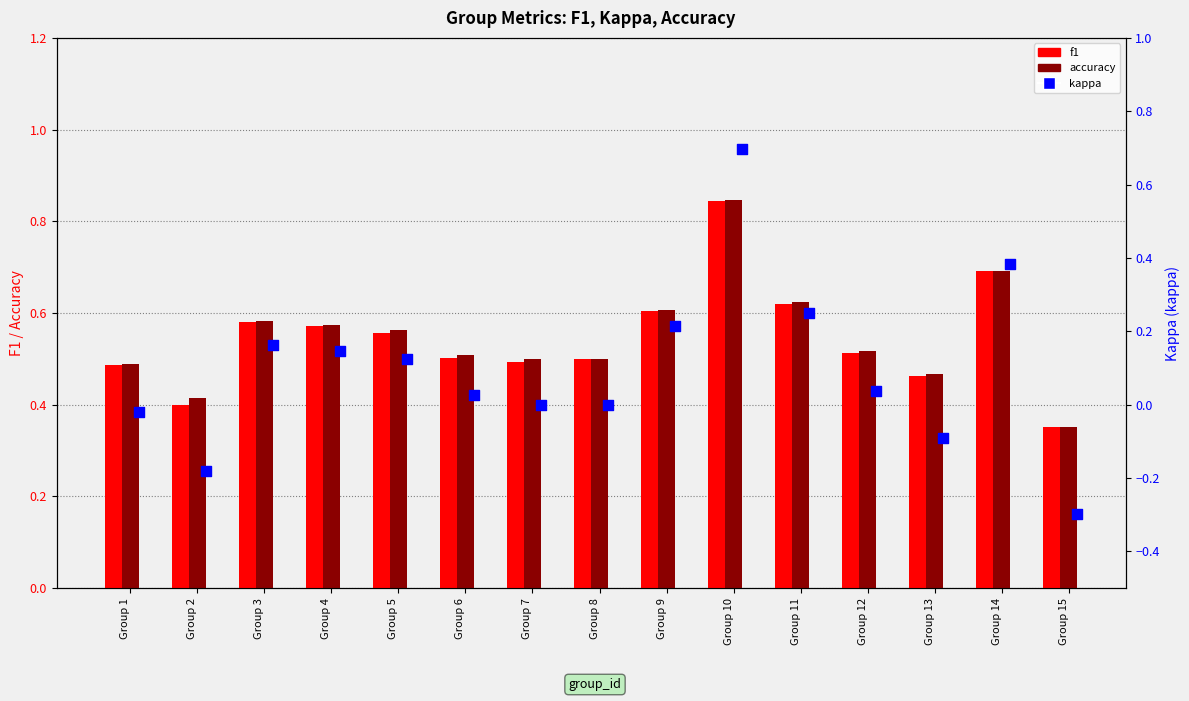

Which series has the largest total across all categories?

accuracy